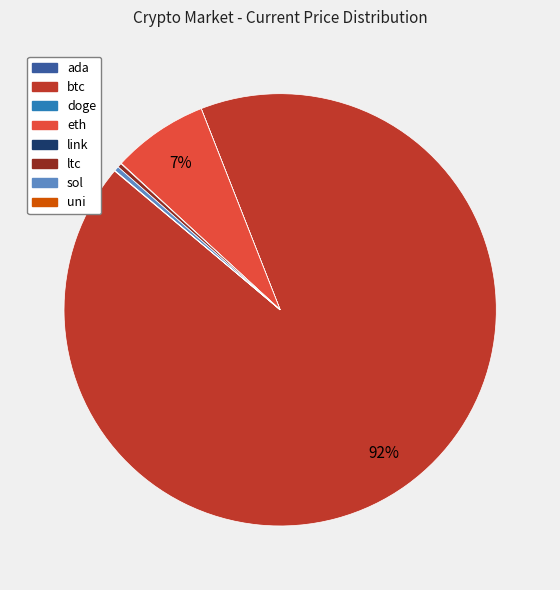

Which category accounts for the majority?

btc